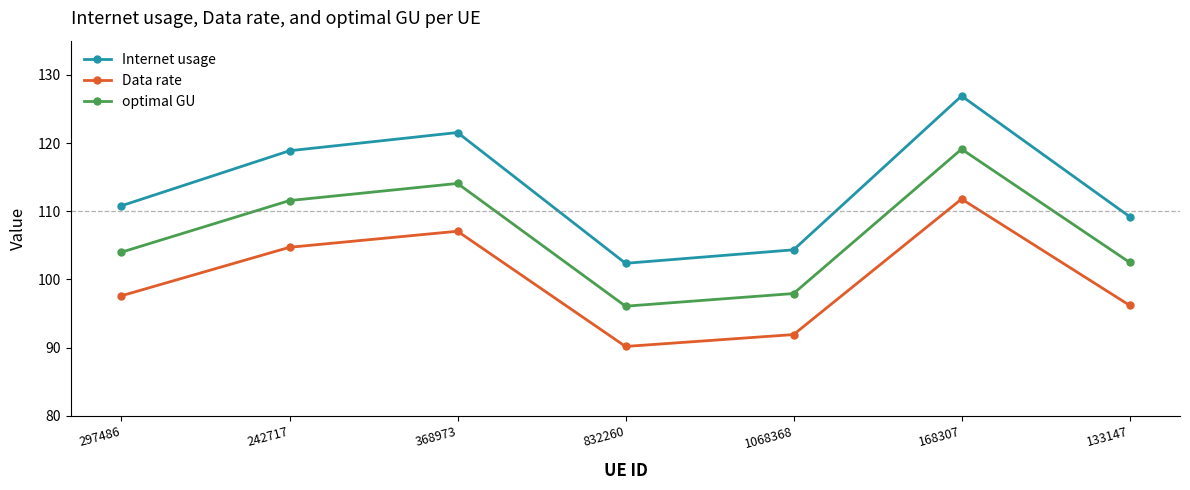

How many values in the Data rate series exceed 97?

4